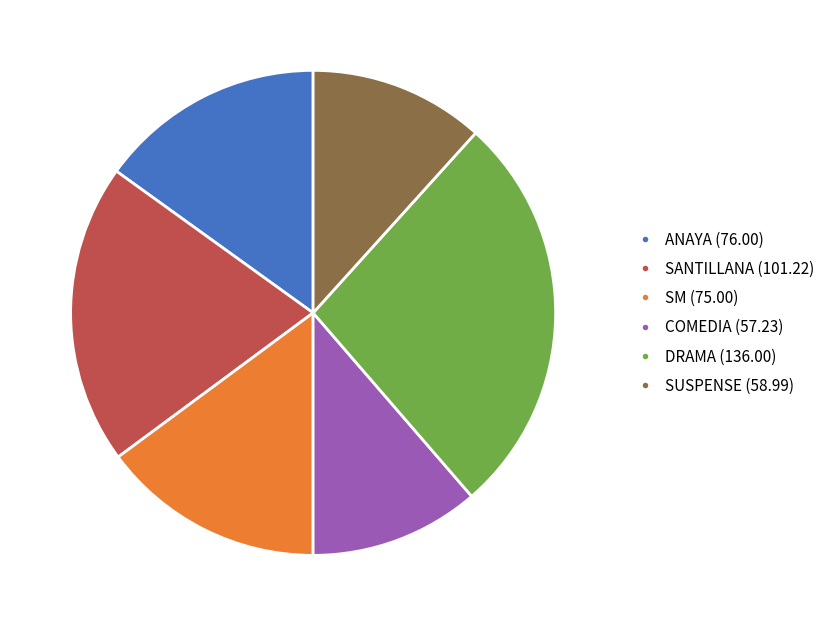

The SANTILLANA slice represents 11% of the pie. True or false?

False